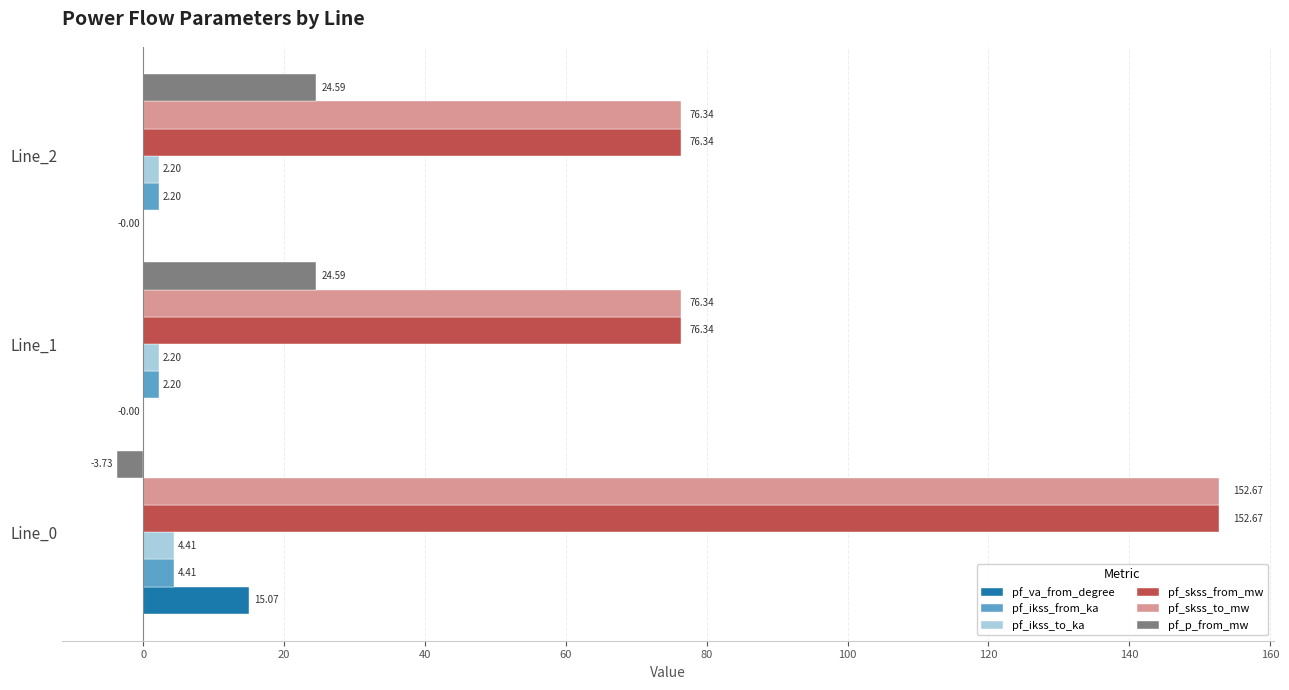

What is the total value across all series at Line_0?

325.5